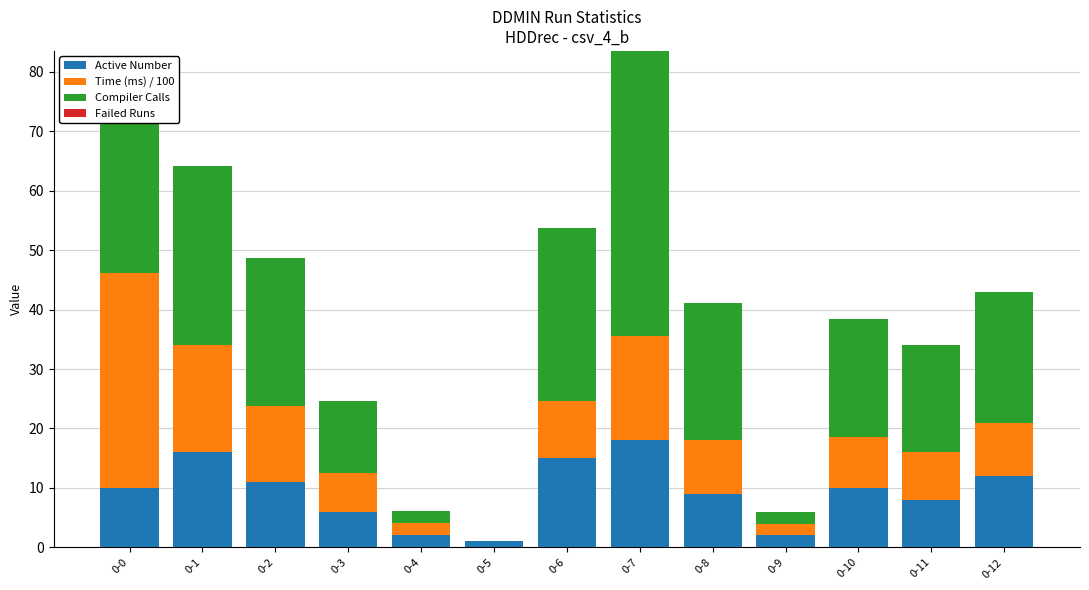

What is the average value of the Time (ms) / 100 series?

10.7